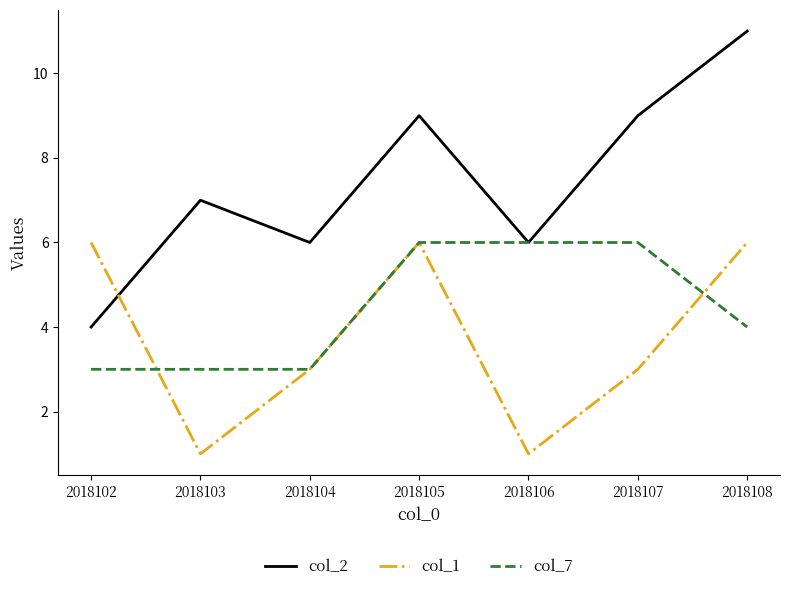

At 2018107, list the series in order from largest to smallest.

col_2, col_7, col_1